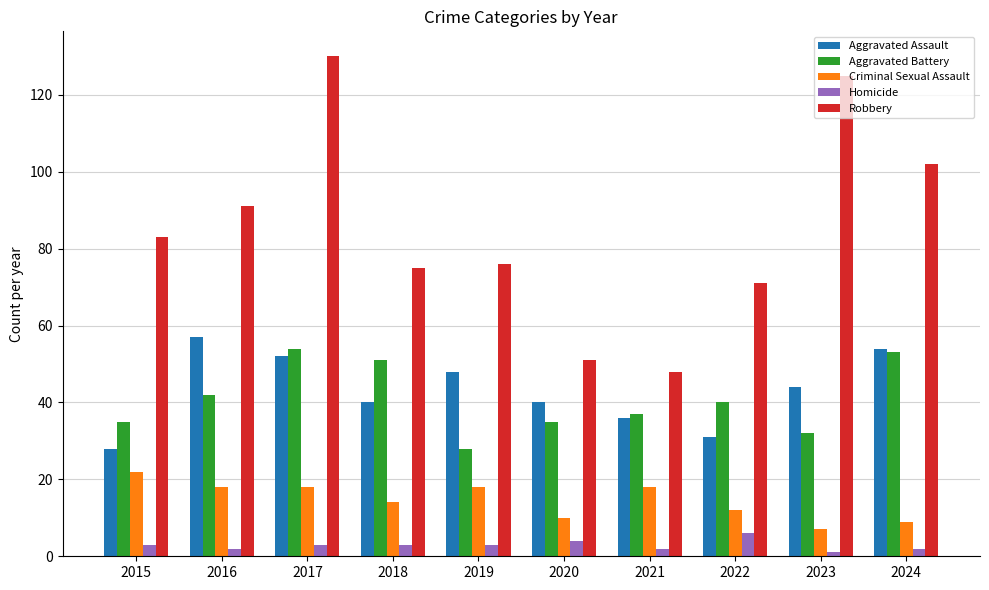

What is the difference between the highest and lowest values at 2015?

80